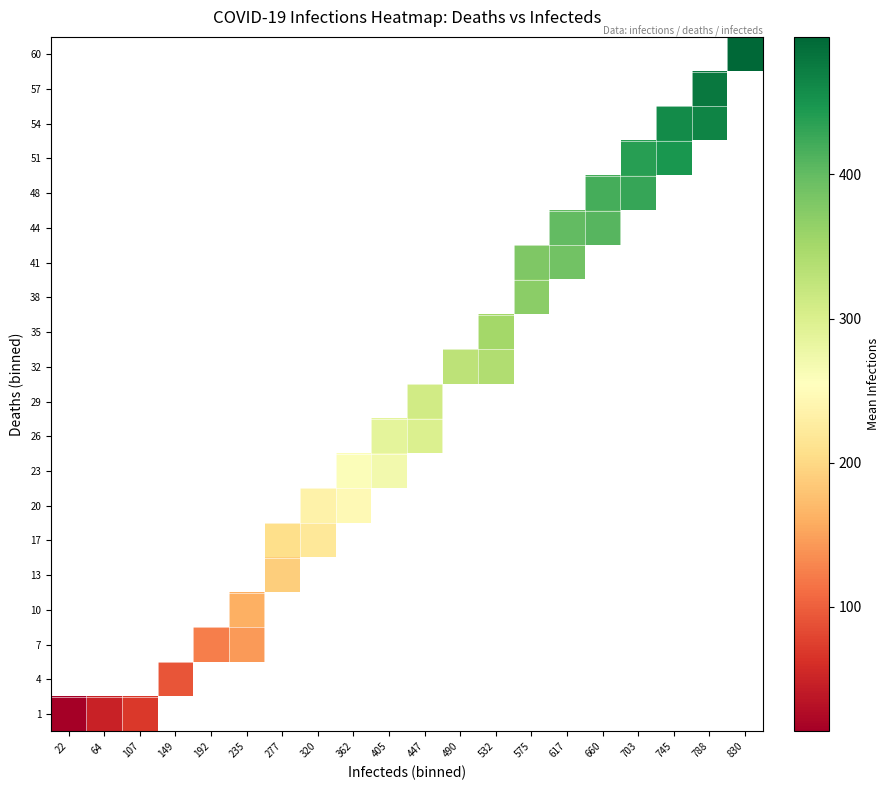

What is the maximum value shown in the chart?

495.5